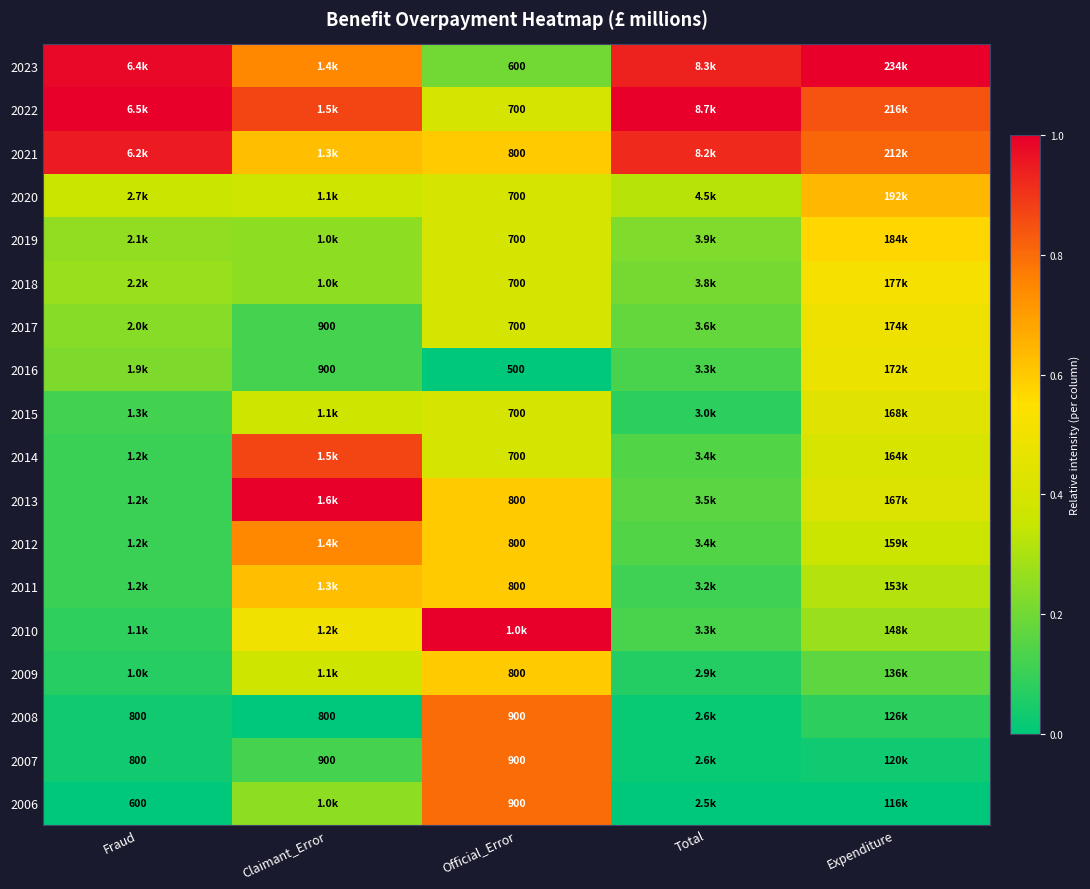

Is it true that 2023 equals 1.0 at Expenditure?

True